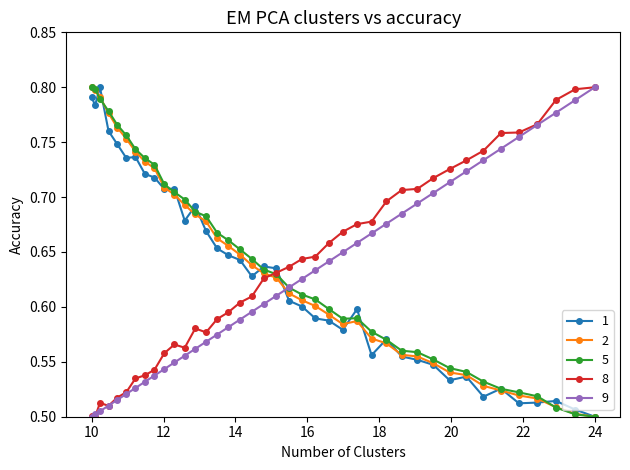

Count the 1 values in the range 0 to 1.

40